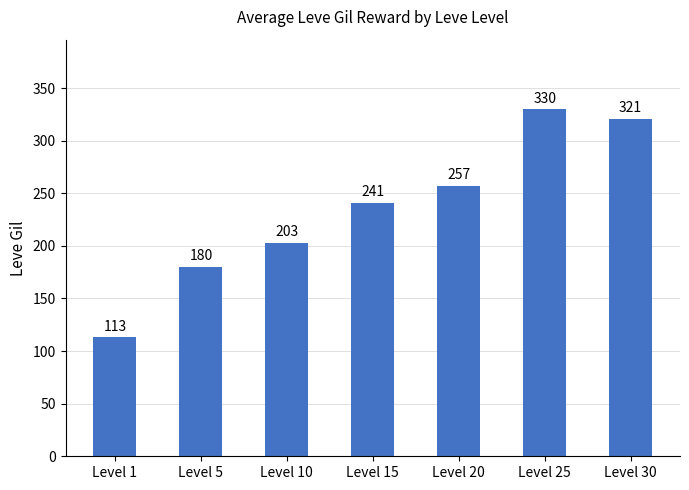

At which category does the chart reach its minimum across all series?

Level 1